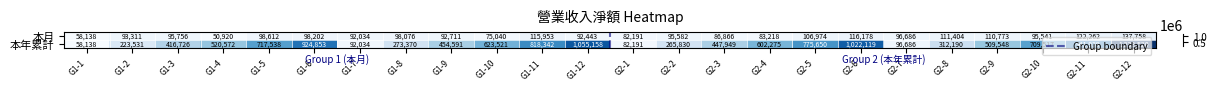

Reading right to left, extract all data points from this chart.

本月: 137758	122262	95541	110773	111404	96686	116178	106974	83218	86866	95582	82191	92443	115953	75040	92711	98076	92034	98202	98612	50920	95756	93311	58138
本年累計: 1233520	941939	709517	509548	312190	96686	1022119	775650	602275	447949	265830	82191	1055158	818342	623521	454591	273370	92034	924853	717538	520572	416726	223531	58138